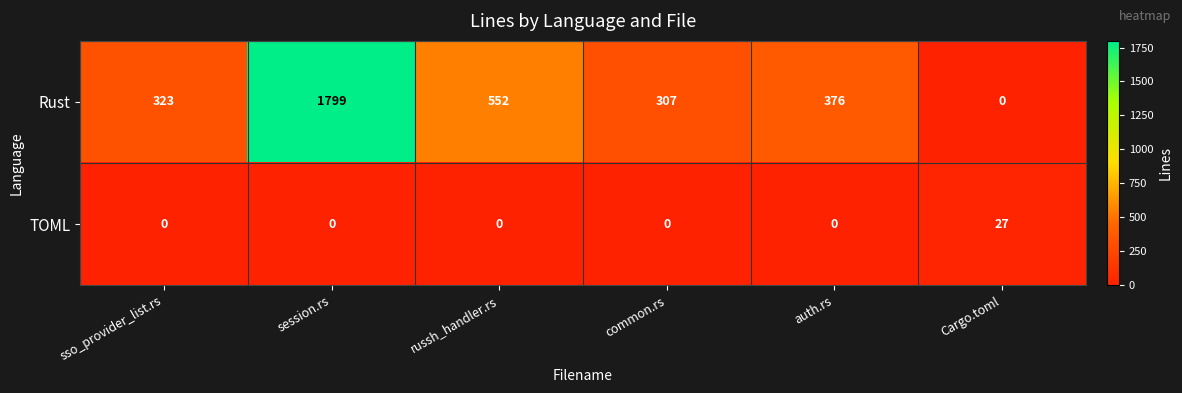

True or false: Rust has a value of 76 at common.rs.

False